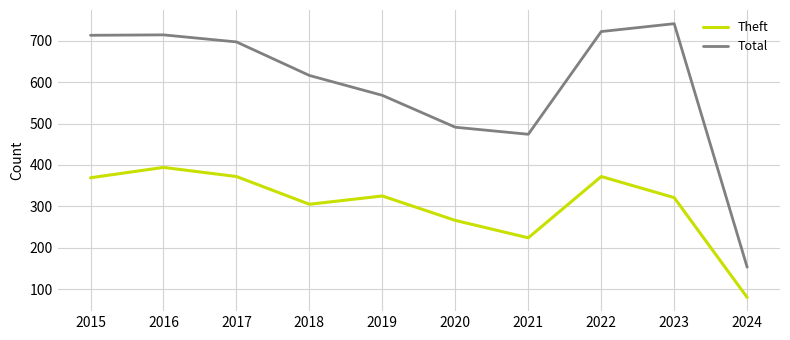

True or false: Total and Theft intersect in this chart.

False